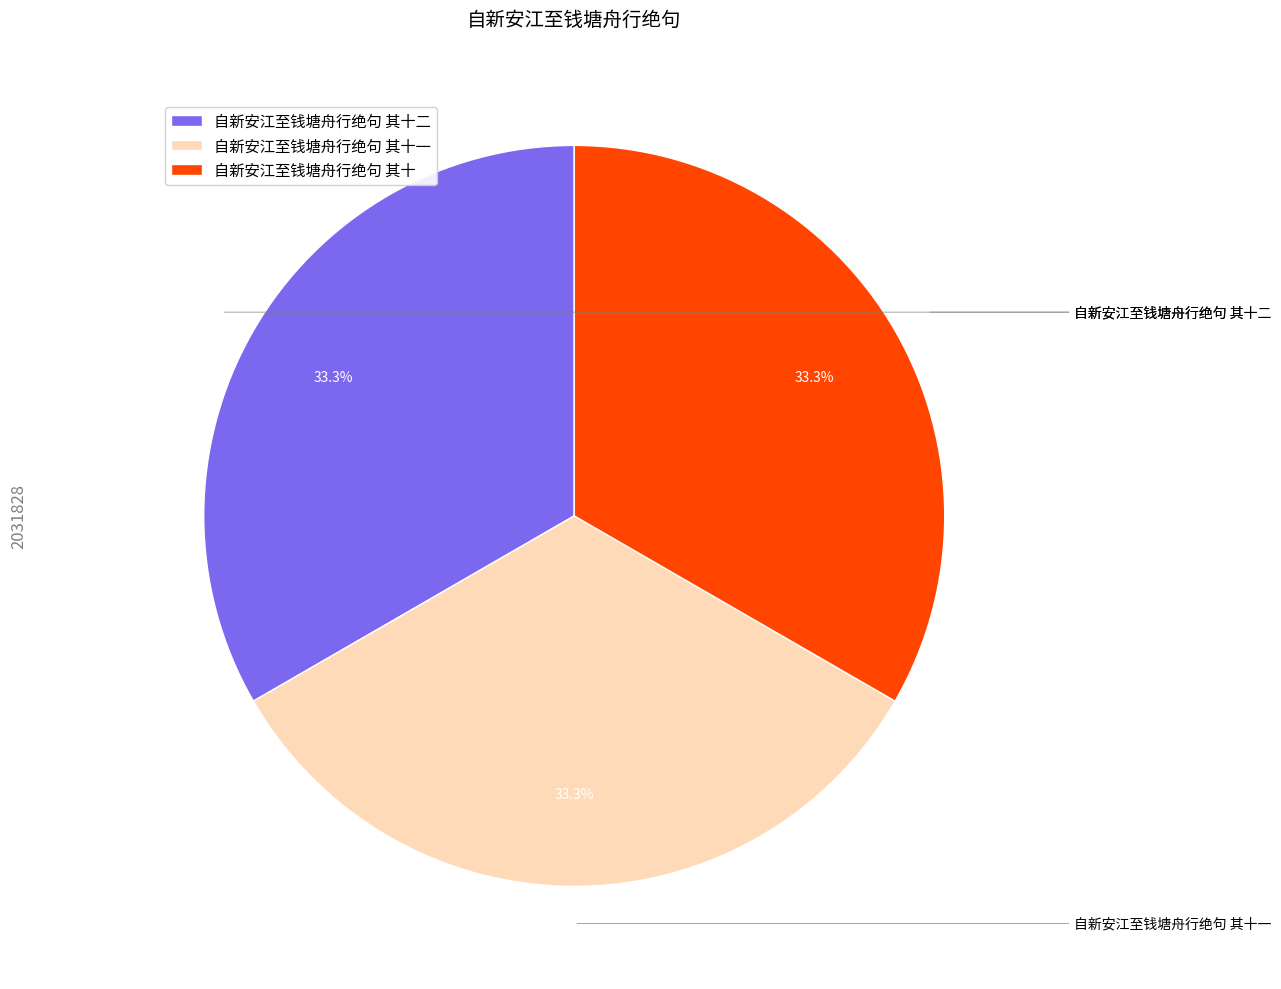

What is the ratio of the value at 自新安江至钱塘舟行绝句 其十 to the value at 自新安江至钱塘舟行绝句 其十二?

1.0